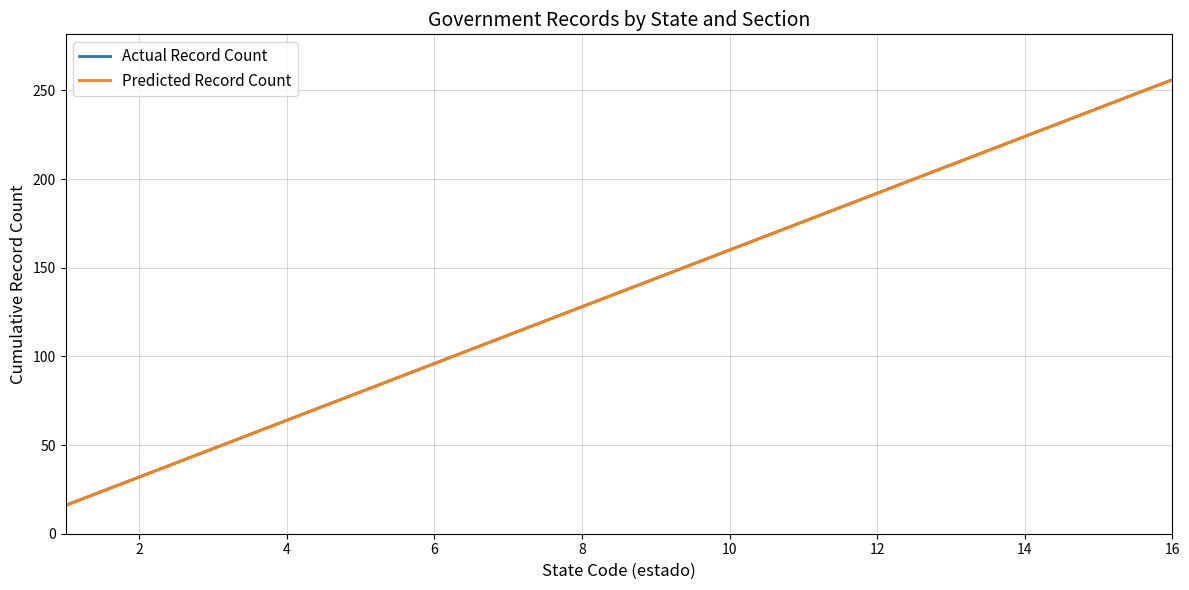

True or false: Predicted Record Count and Actual Record Count intersect in this chart.

False